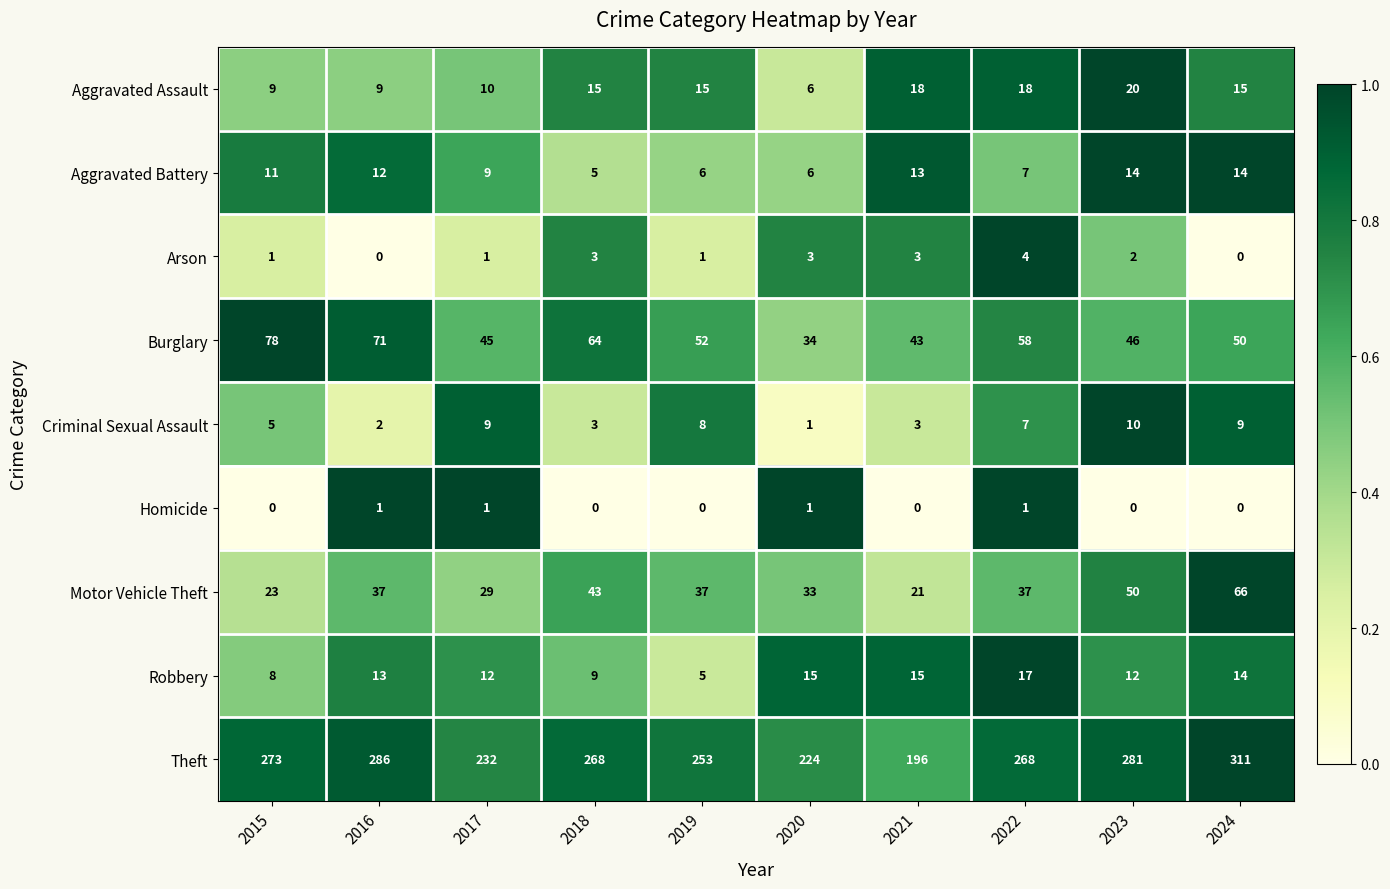

Which series has the largest total across all categories?

Theft